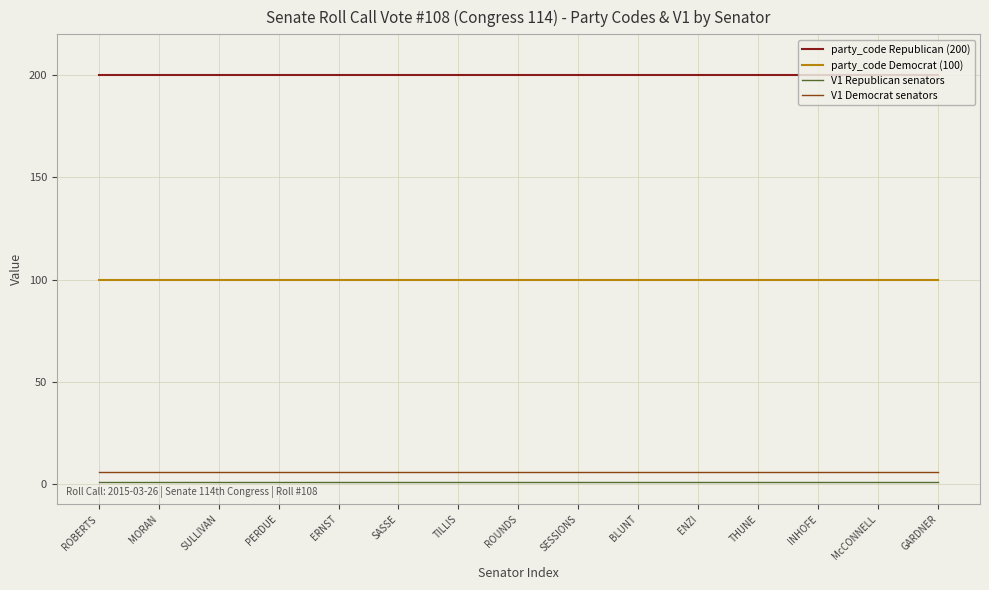

The party_code Democrat (100) series shows 44 at ROBERTS. True or false?

False